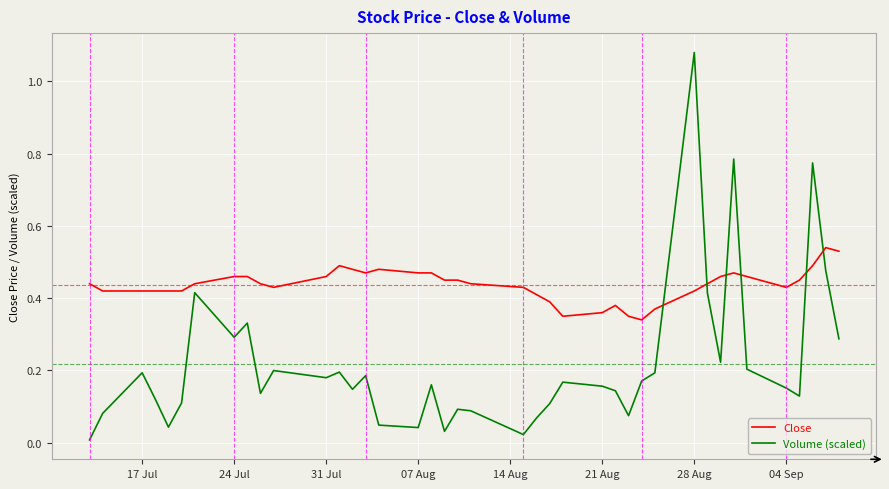

Rank the series by their maximum value, from lowest to highest.

Close, Volume (scaled)